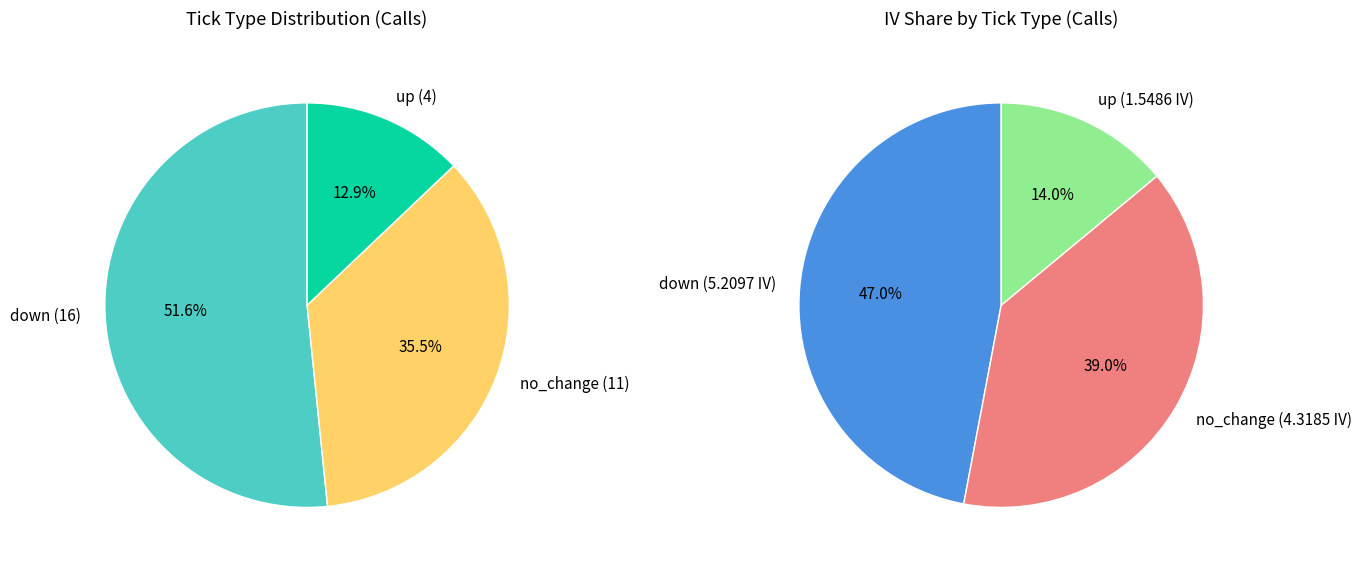

Is there a majority slice in this chart?

Yes